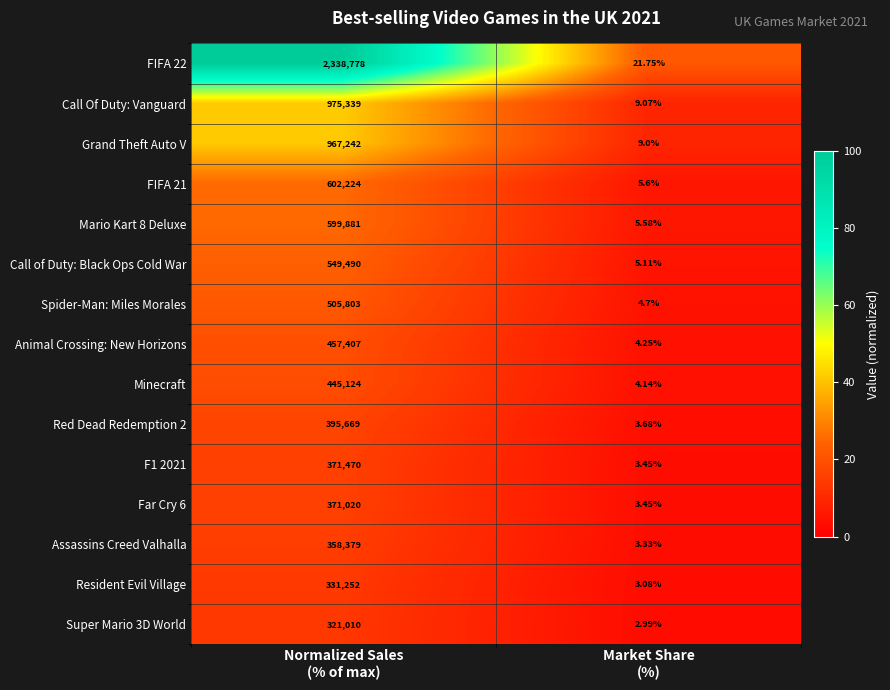

Which series has the widest spread of values?

FIFA 22